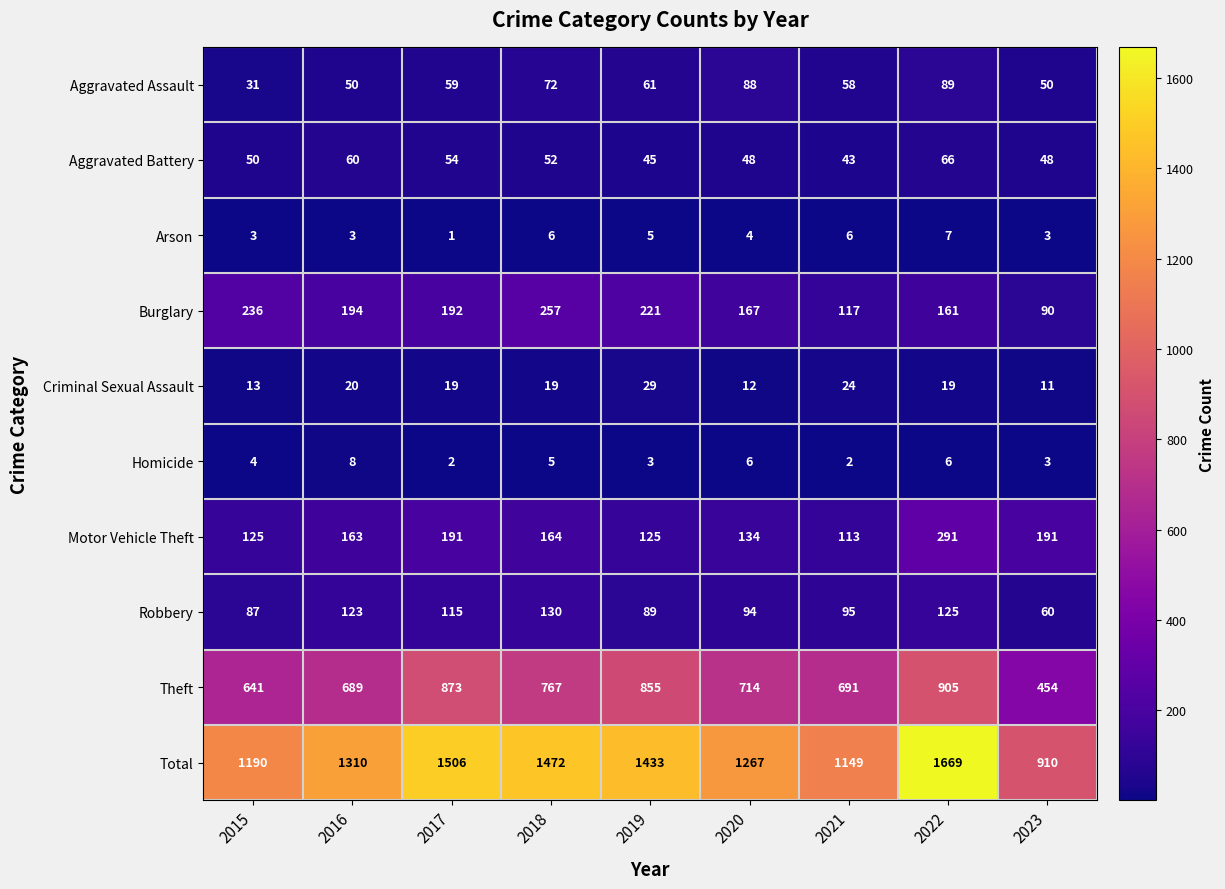

At which category is the sum across all series the highest?

2022